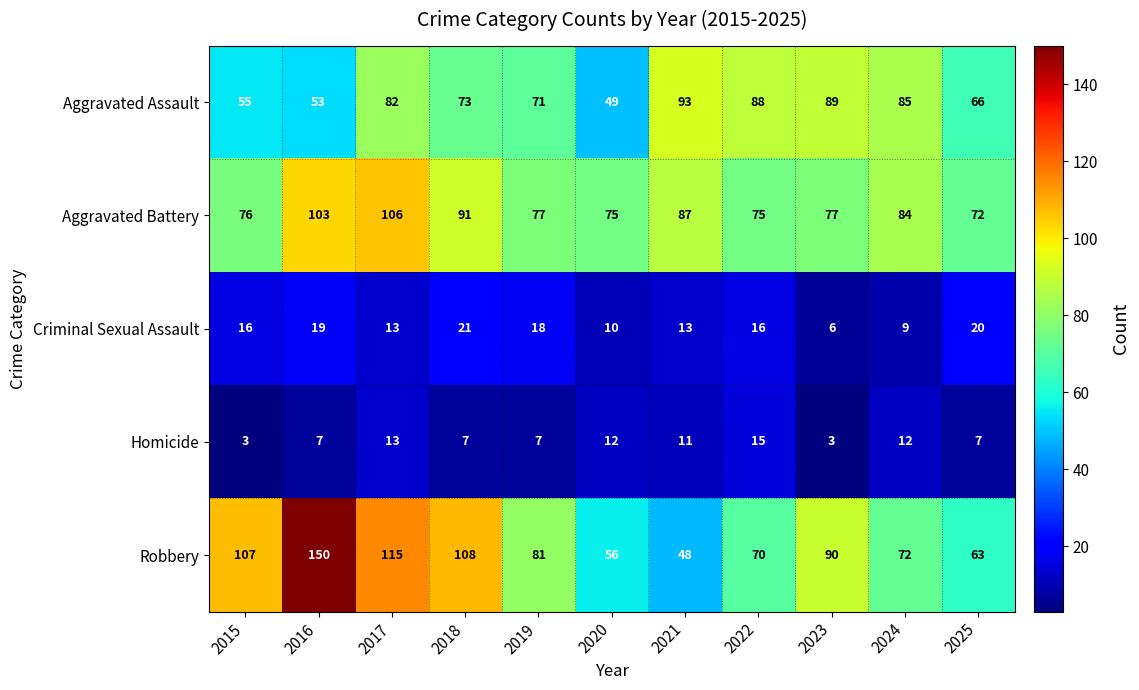

Which category has the highest value in the Homicide series?

2022